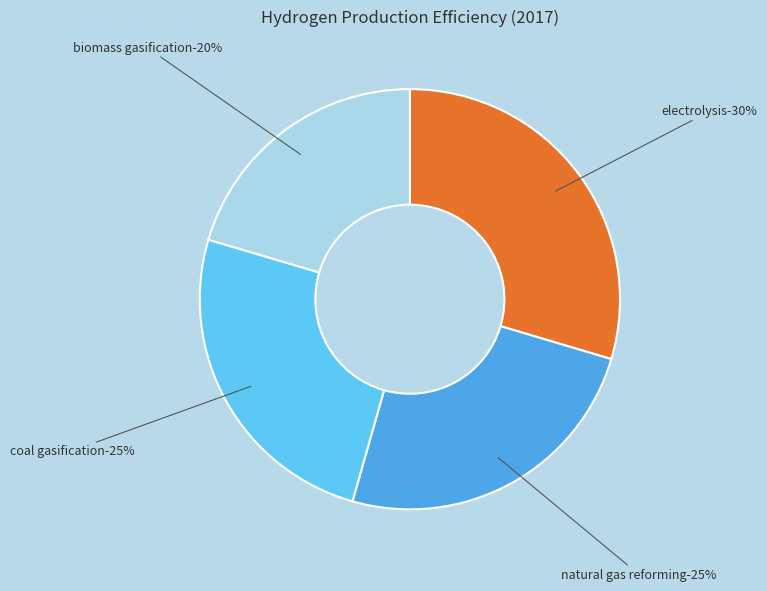

What is the change in value from electrolysis to natural gas reforming?

-0.1